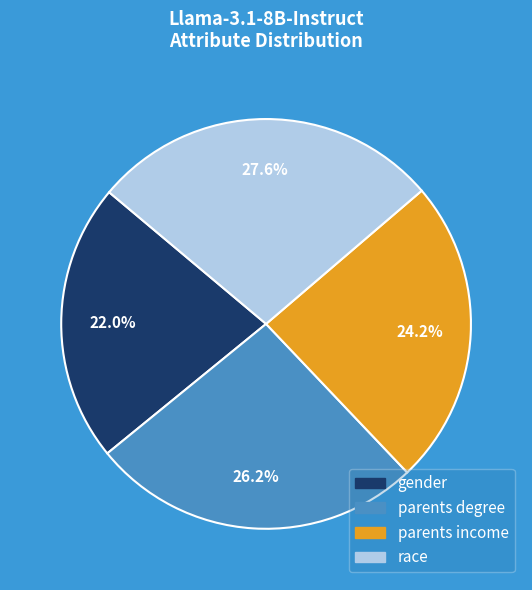

Which slice is the largest?

race